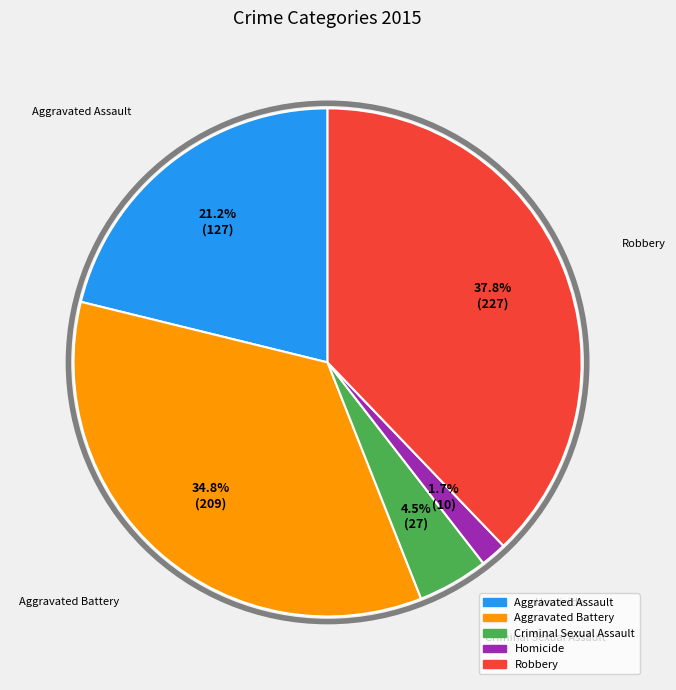

True or false: Homicide accounts for 8% of the total.

False